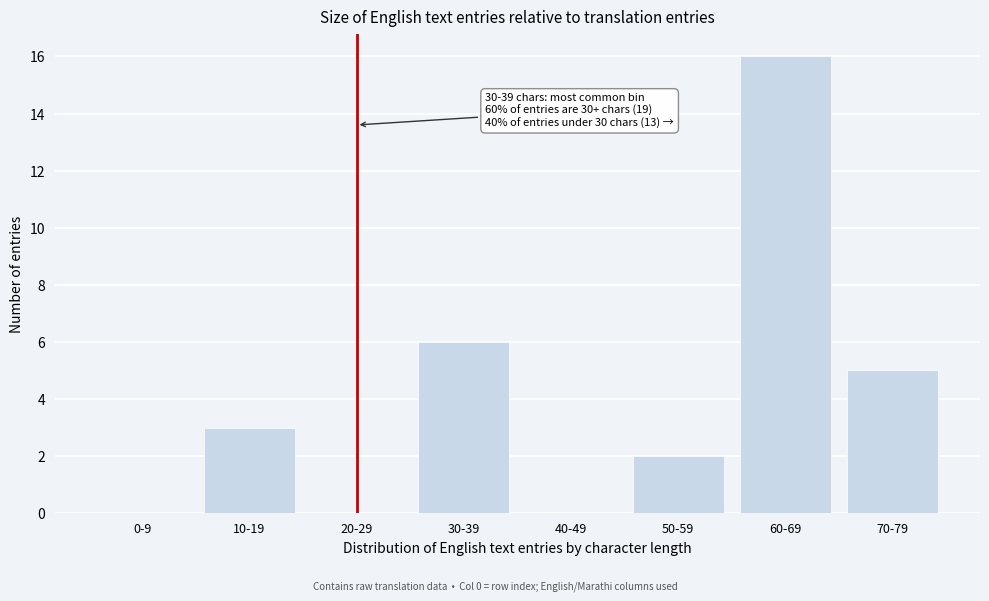

Reading right to left, list all the values displayed in this chart.

70-79=5	60-69=16	50-59=2	40-49=0	30-39=6	20-29=0	10-19=3	0-9=0